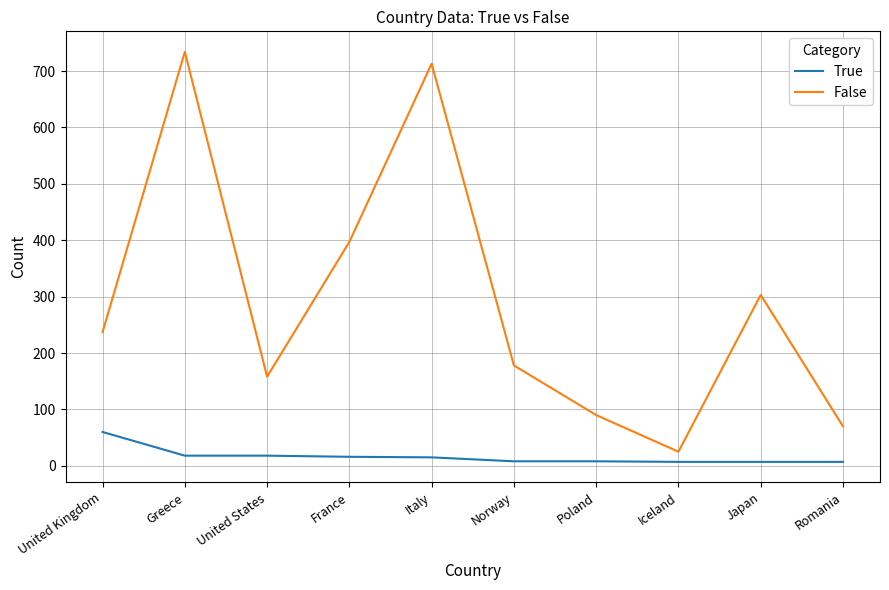

Rank the series by their maximum value, from highest to lowest.

False, True